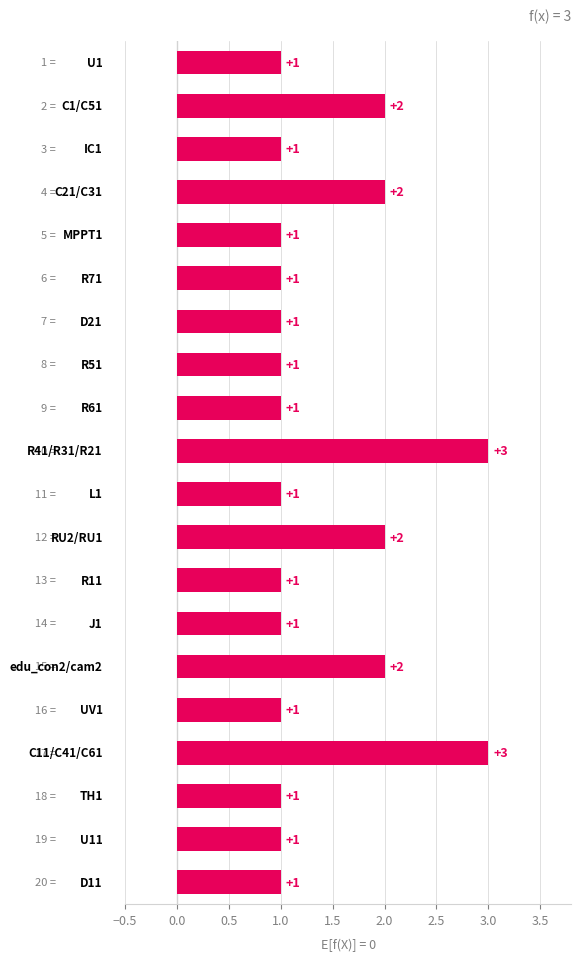

What is the difference between the maximum and second lowest values?

2